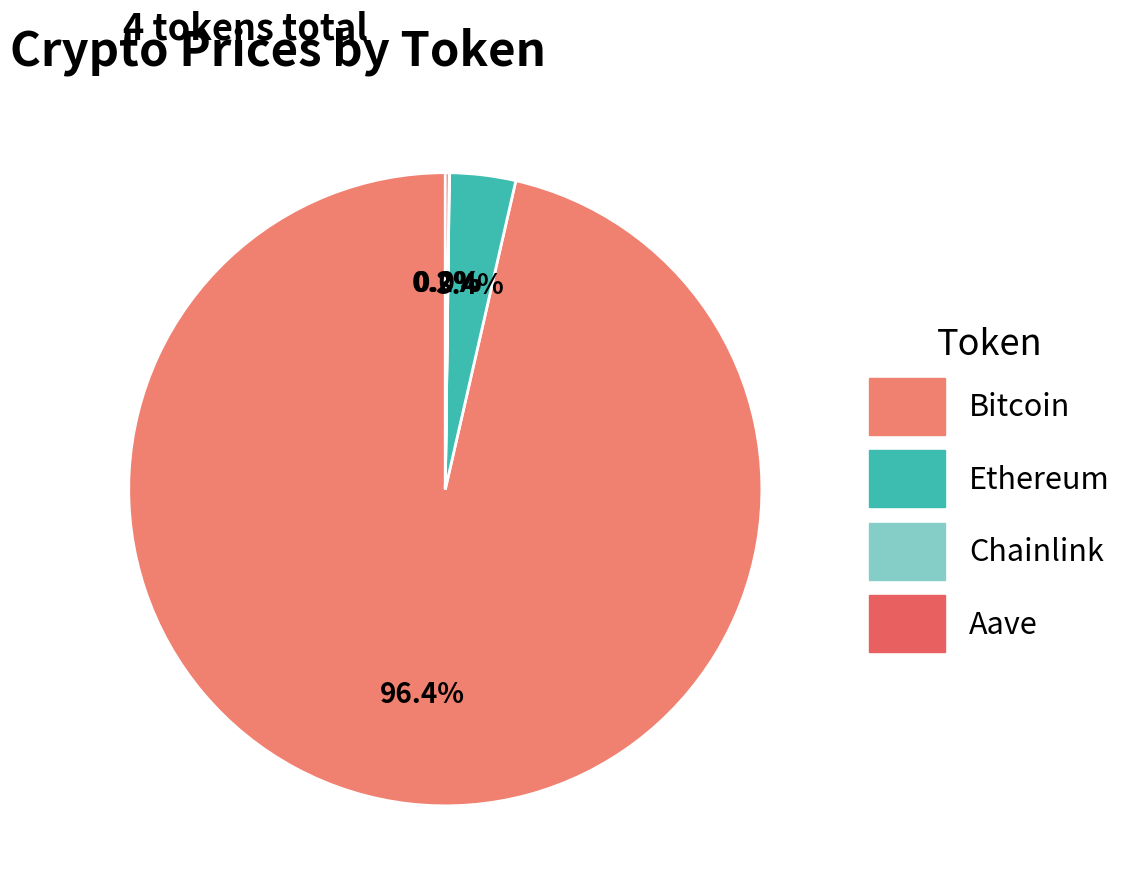

Combined, what portion of the pie is Chainlink and Ethereum?

3.4%